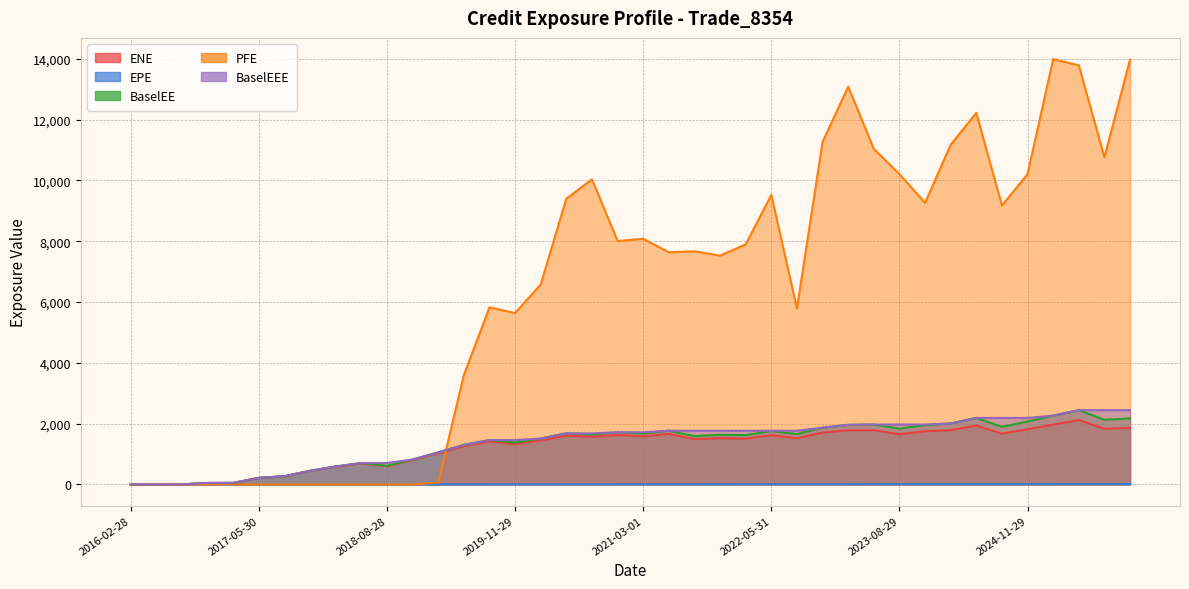

Does the chart display data point markers on the line(s)?

No